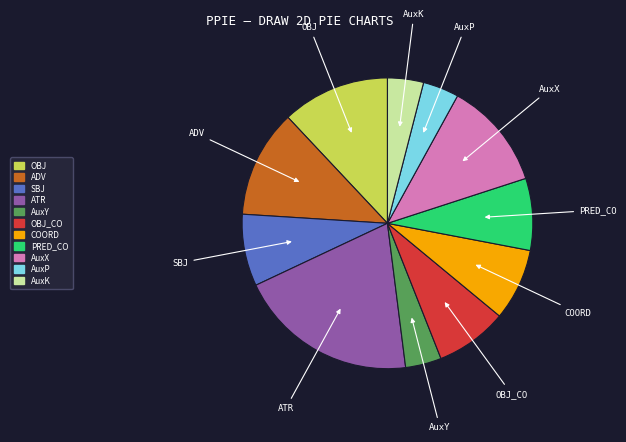

How many slices are in this pie chart?

11